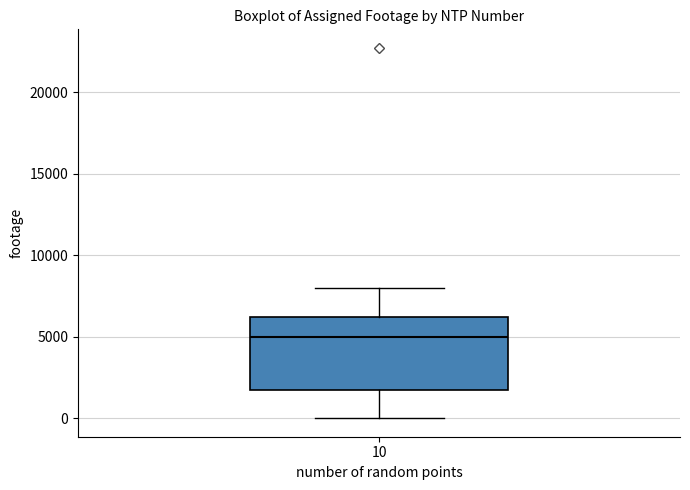

Where does the upper whisker of the box at x = 10 end on the y-axis? The values are not printed on the chart, so give them approximately, as read against the axis.

8000